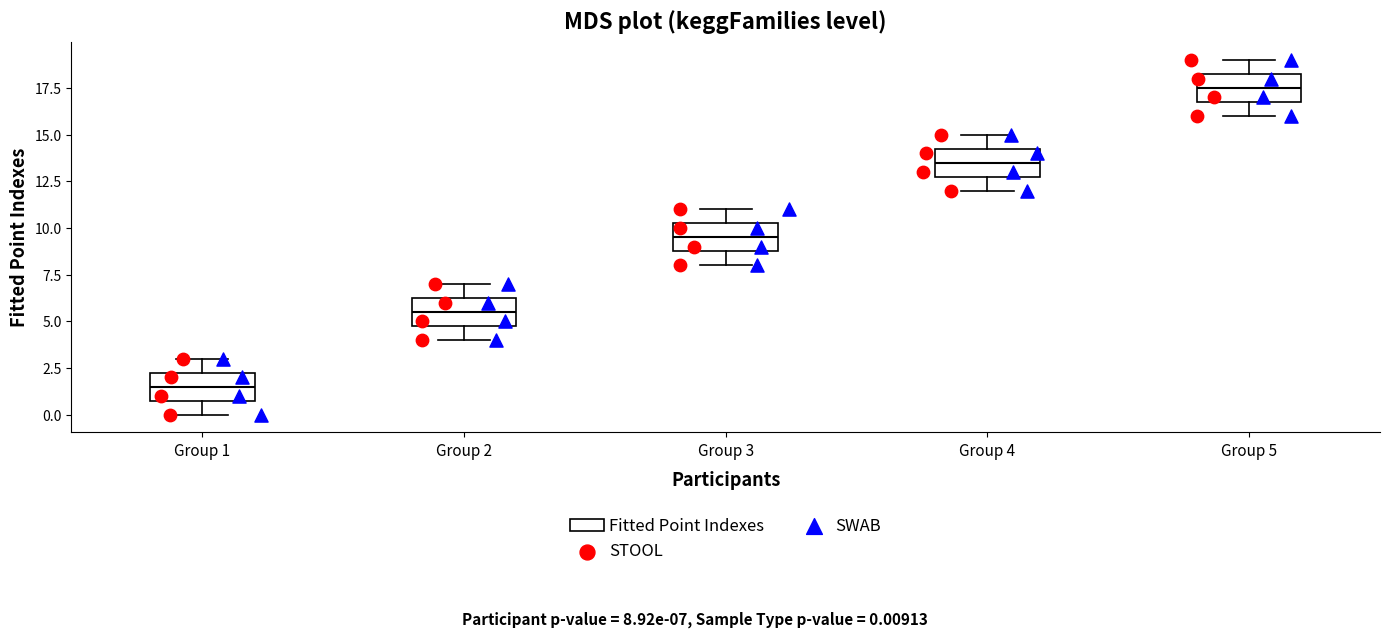

Reading left to right, transcribe this box plot: for each box, give where its median line is, the range the box spans, and where its two whiskers end, as read against the y-axis. The values are not printed on the chart, so give them approximately, as read against the axis.

Group 1: median 1.5, box 1.0 to 2.5, whiskers 0.0 to 3.0
Group 2: median 5.5, box 5.0 to 6.5, whiskers 4.0 to 7.0
Group 3: median 9.5, box 9.0 to 10.5, whiskers 8.0 to 11.0
Group 4: median 13.5, box 13.0 to 14.5, whiskers 12.0 to 15.0
Group 5: median 17.5, box 17.0 to 18.5, whiskers 16.0 to 19.0